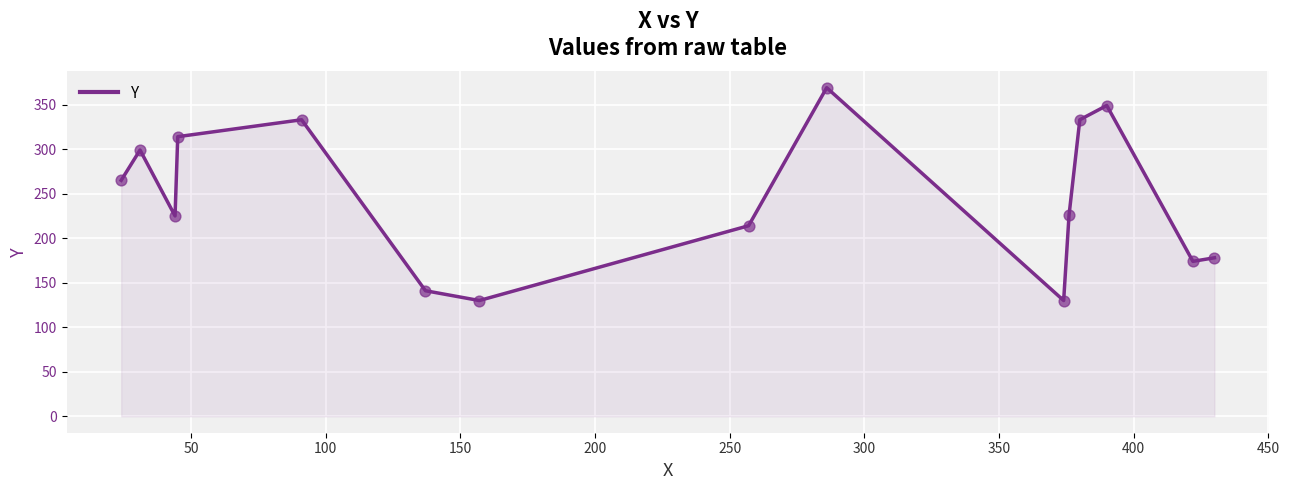

What is the difference between the maximum and minimum values?

239